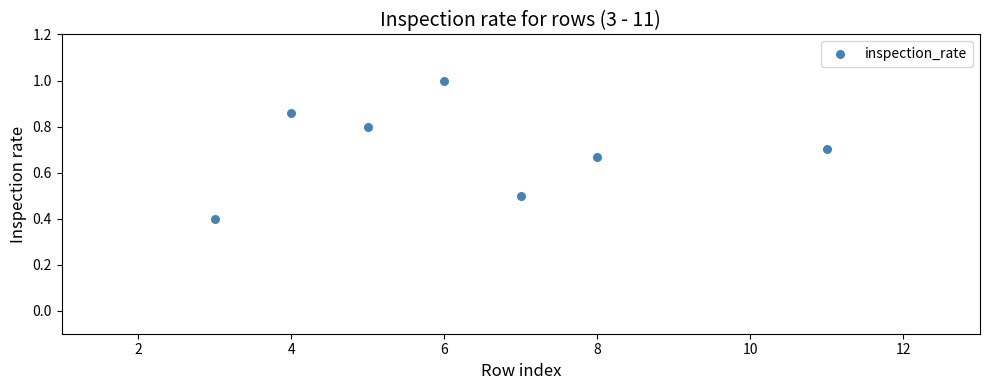

What is the range of Y values (max minus min)?

0.6